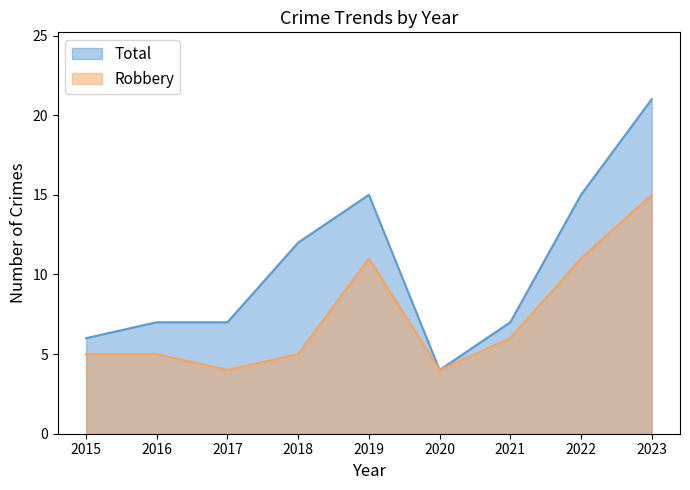

Which series has the widest spread of values?

Total